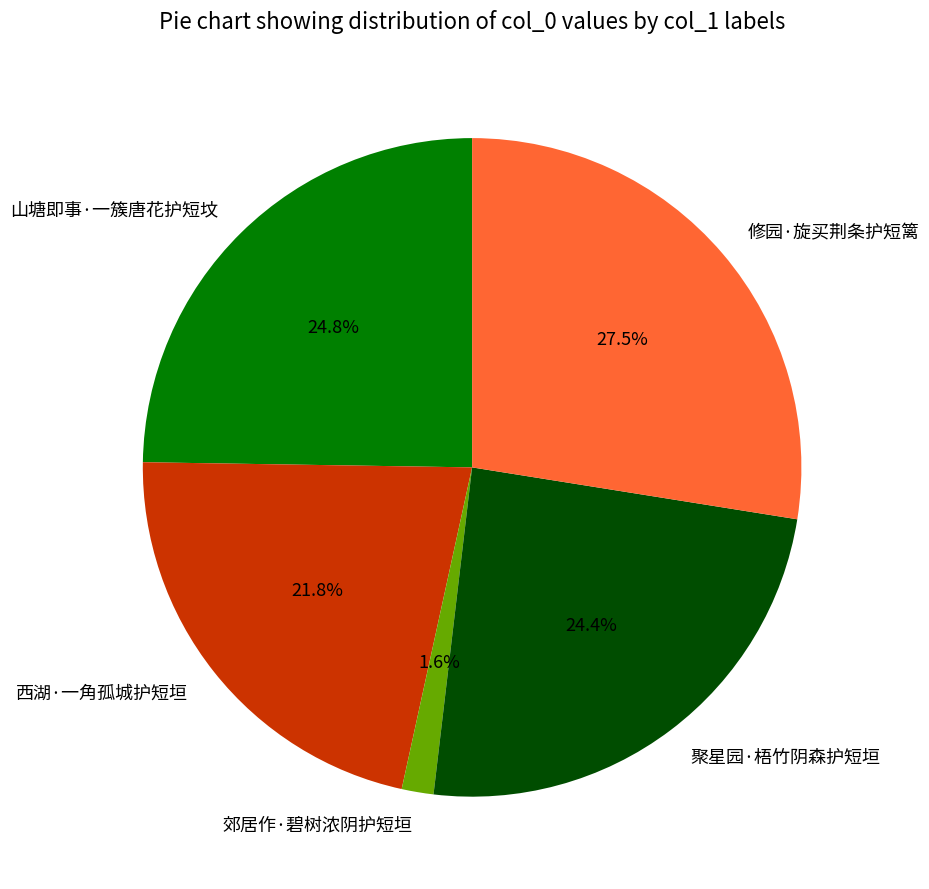

To the nearest percent, what percentage of the pie is 山塘即事·一簇唐花护短坟?

25%